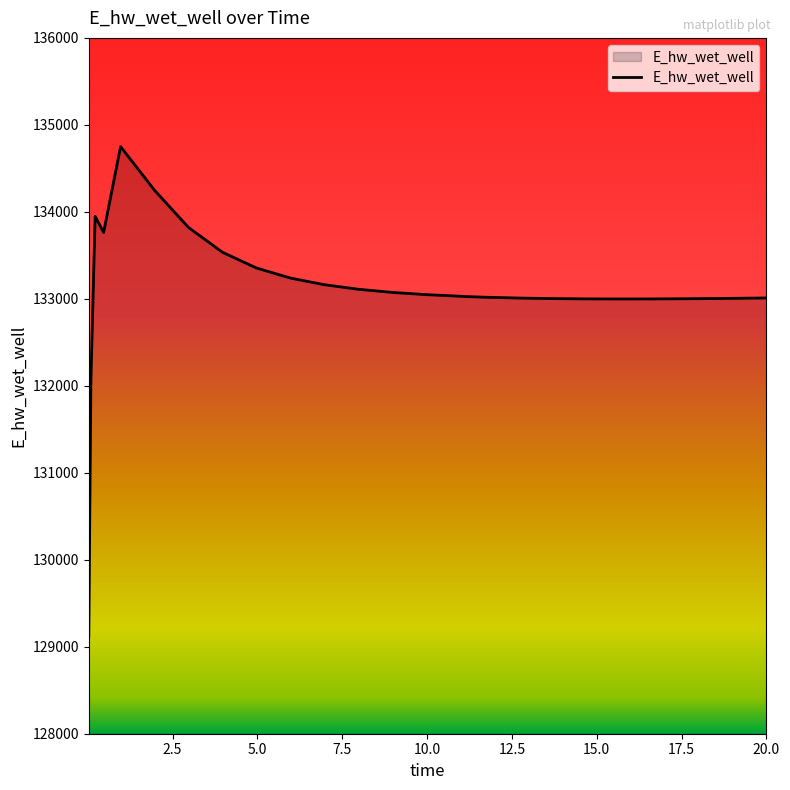

What is the difference between the maximum and minimum values?

5629.4